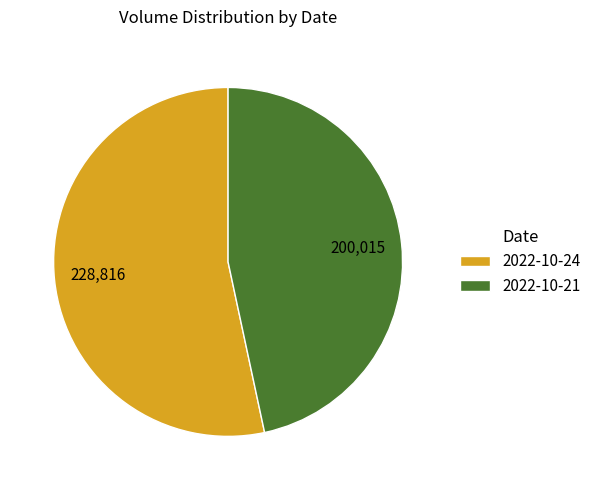

What is the ratio of the value at 2022-10-21 to the value at 2022-10-24?

0.9